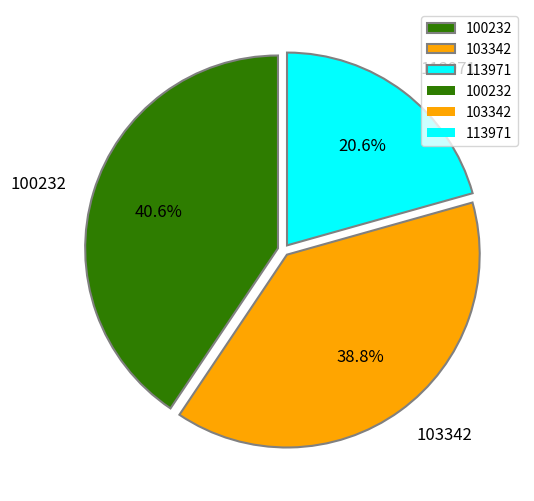

Which has a higher value, 113971 or 100232?

100232